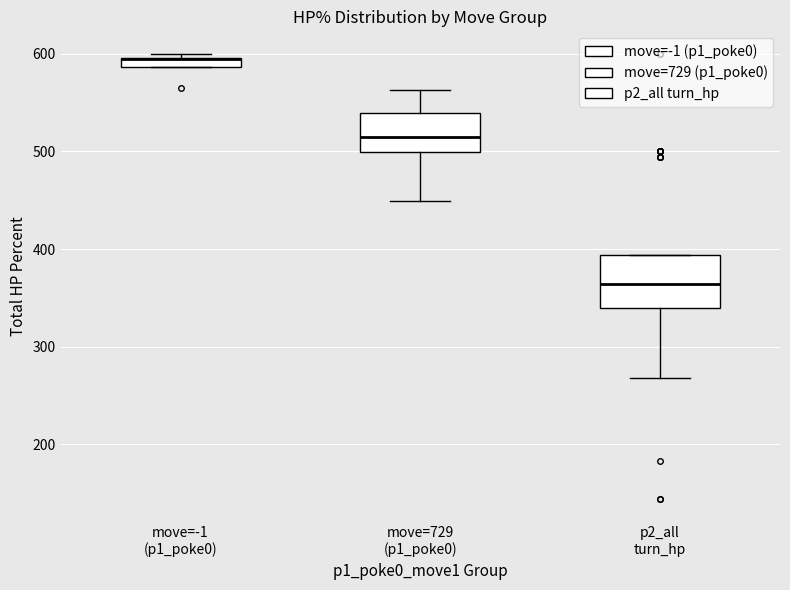

Comparing the boxes themselves (not the whiskers), which one is the tallest?

p2_all turn_hp